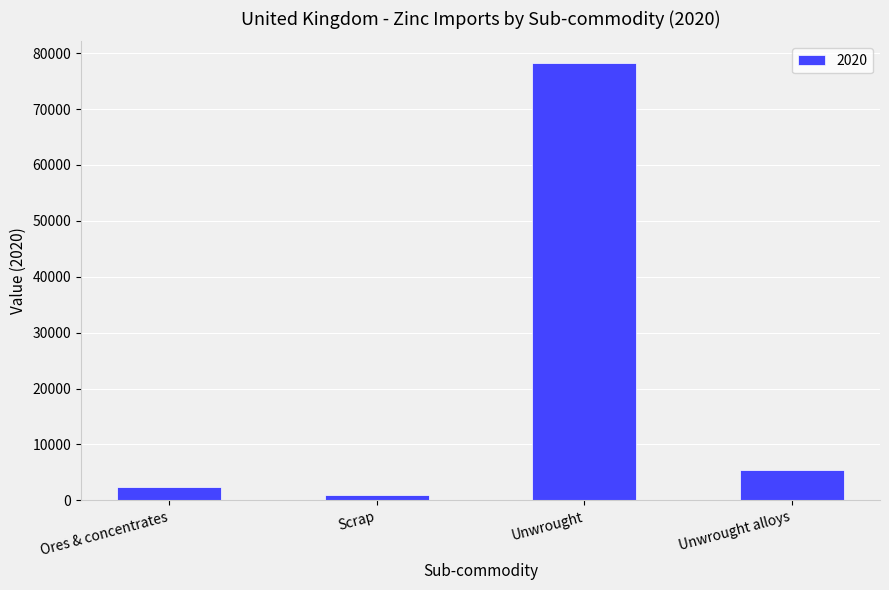

What is the value of the 4th bar from the left?

5362